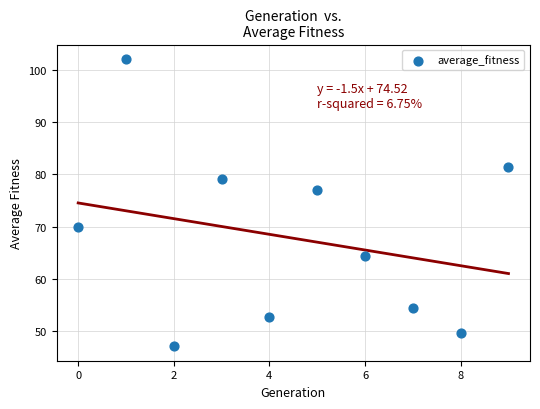

What Y value in the scatter plot is closest to 74?

77.0